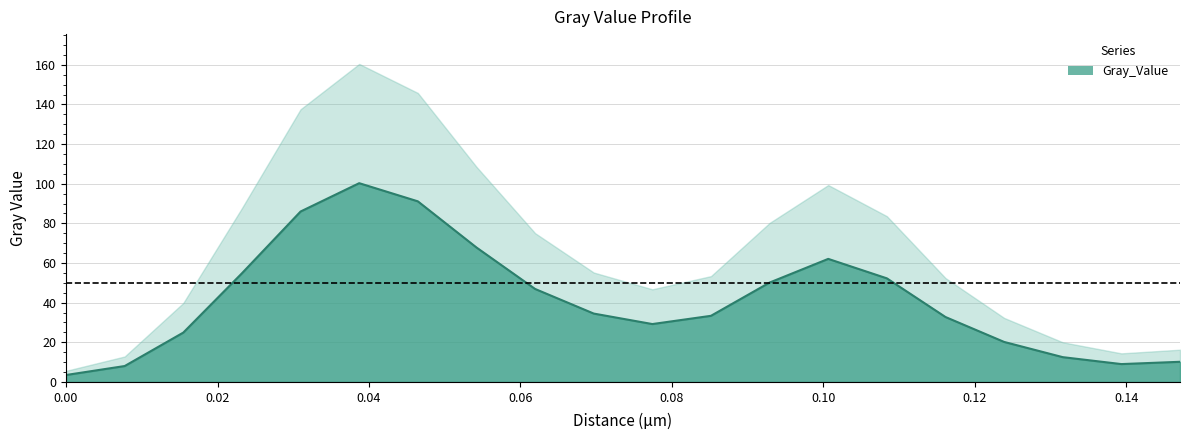

True or false: there are more than 0 points higher than both neighbors.

True